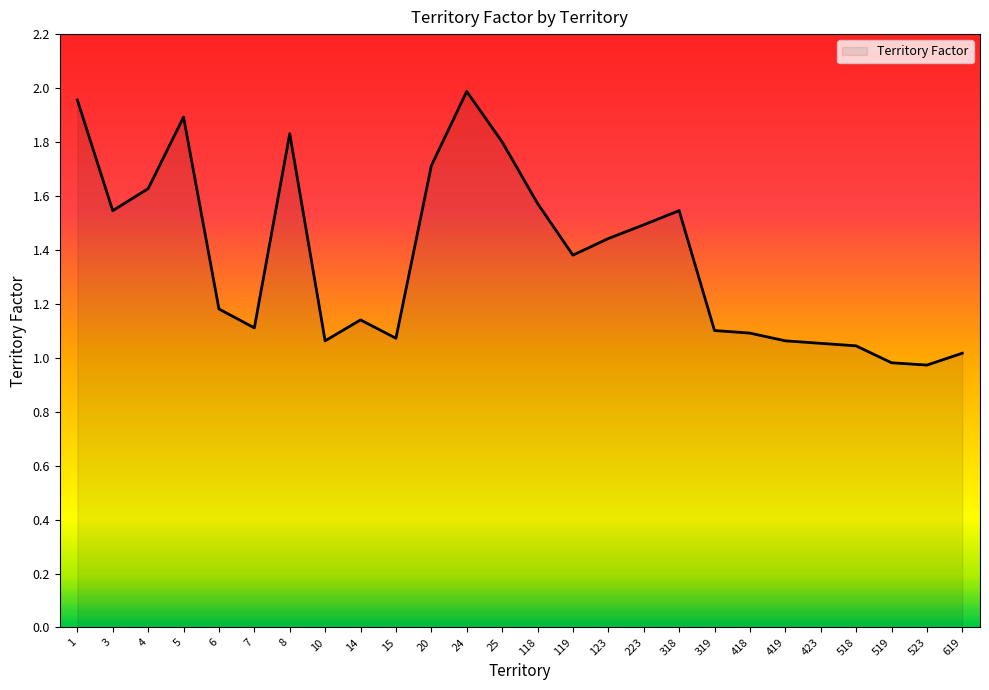

The value at 5 is 2.9. True or false?

False